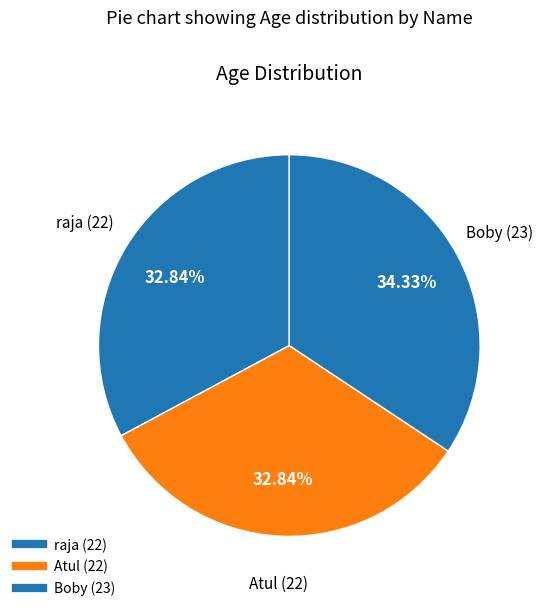

Is Boby the majority of the pie?

No